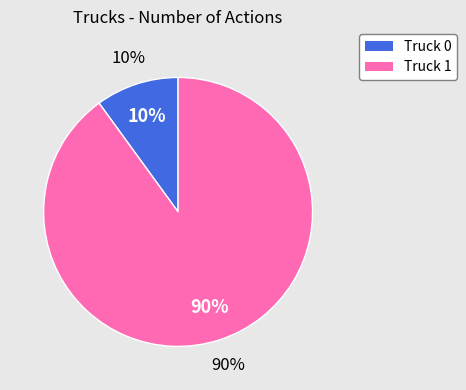

How many segments does this pie chart have?

2